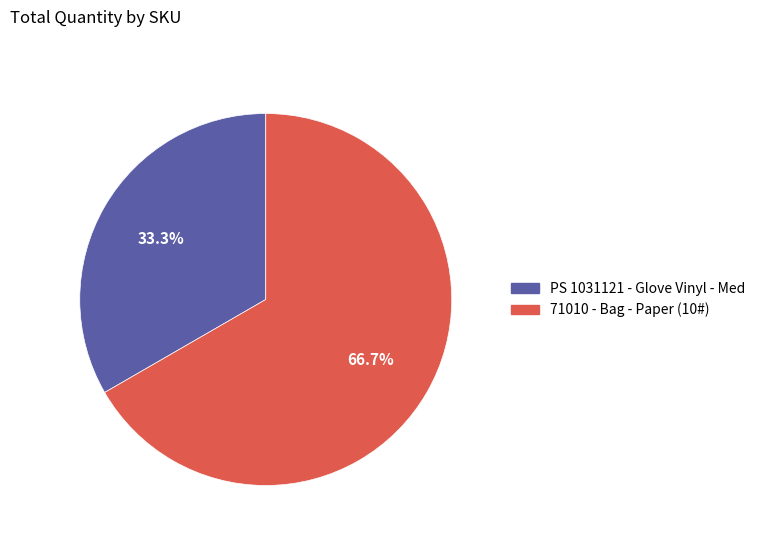

Which slice is the largest?

71010